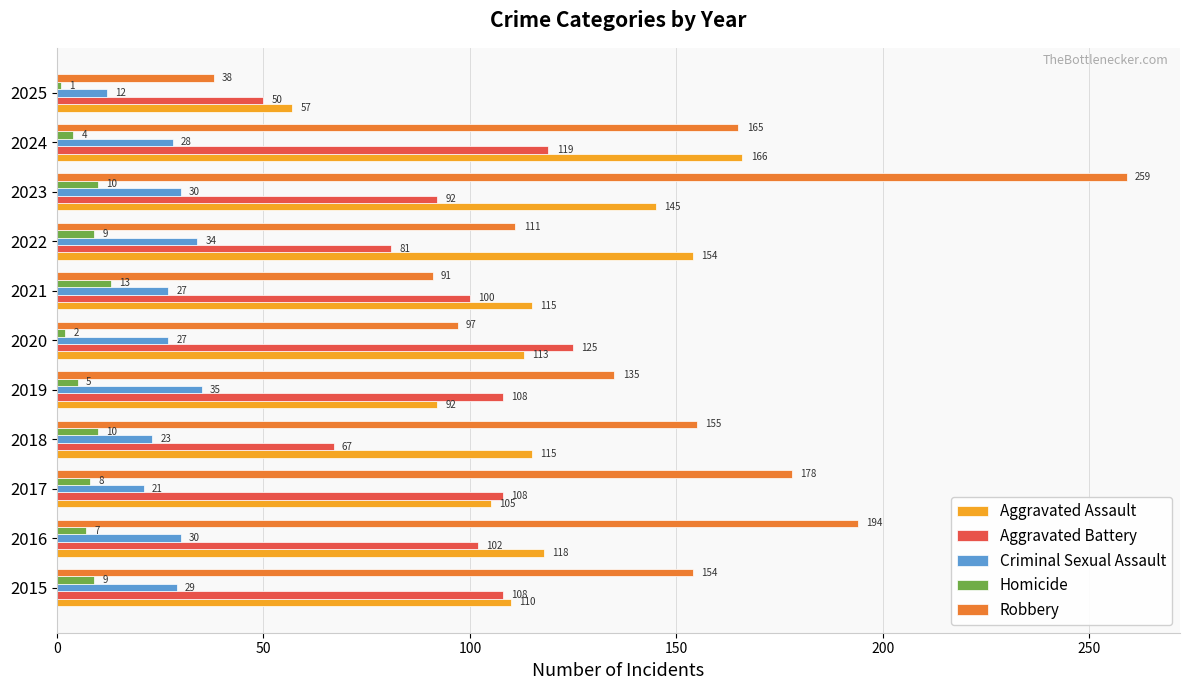

Which series has the largest total across all categories?

Robbery